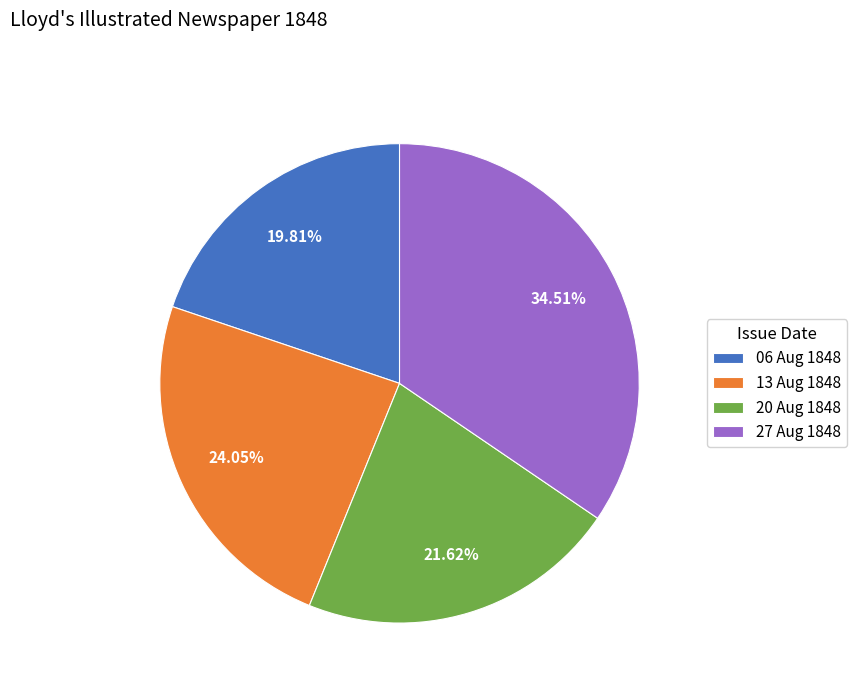

Combined, do 20 Aug 1848 and 13 Aug 1848 account for over 50%?

No